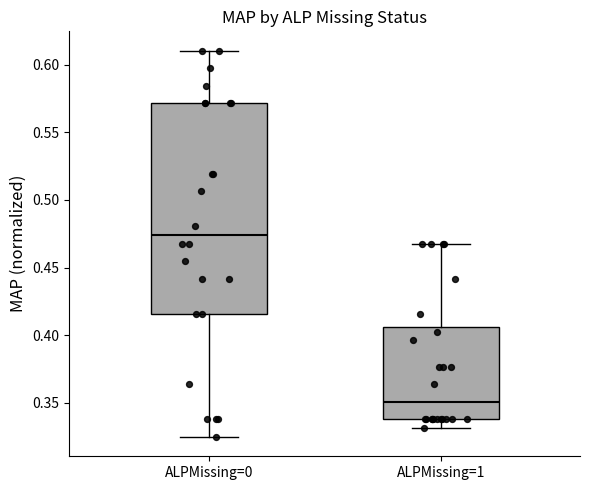

Which box has the highest median line?

ALPMissing=0